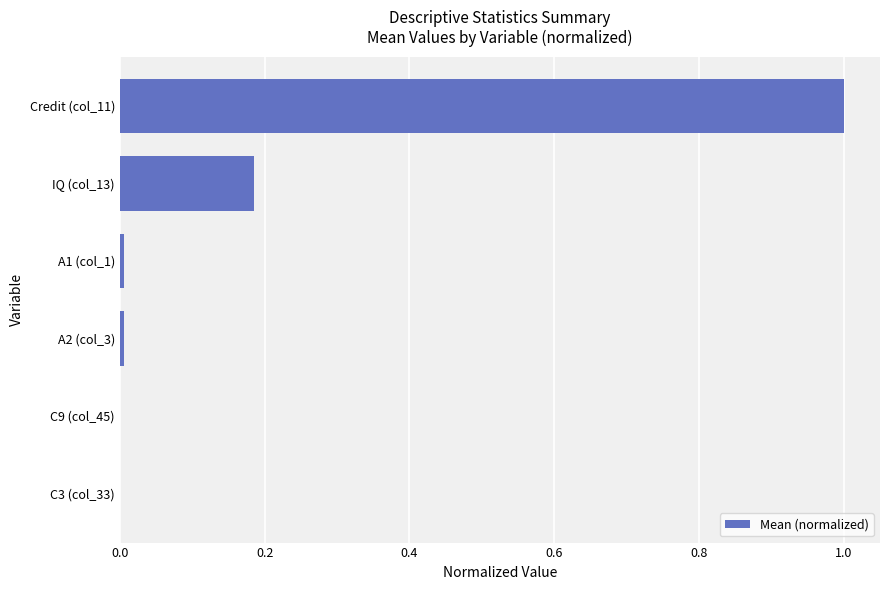

What is the sum of all values?

1.2